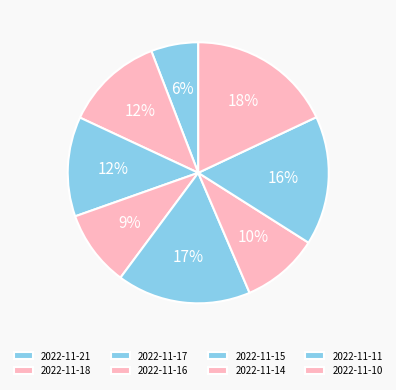

To the nearest percent, what is the combined percentage of 2022-11-21 and 2022-11-16?

15%